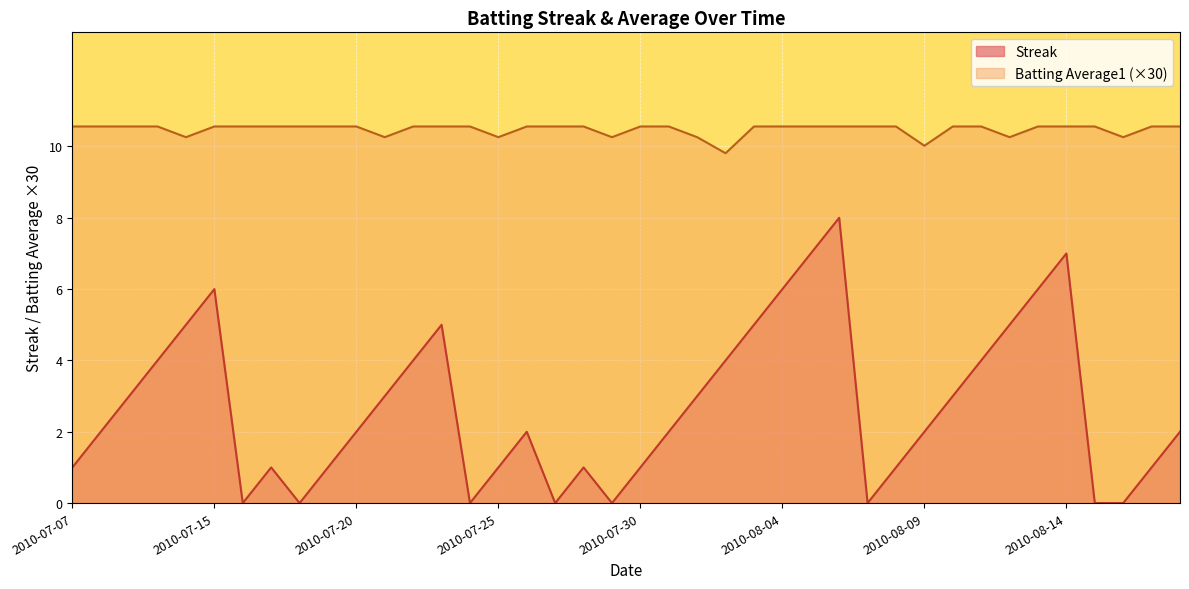

True or false: Streak and Batting Average1 intersect in this chart.

False